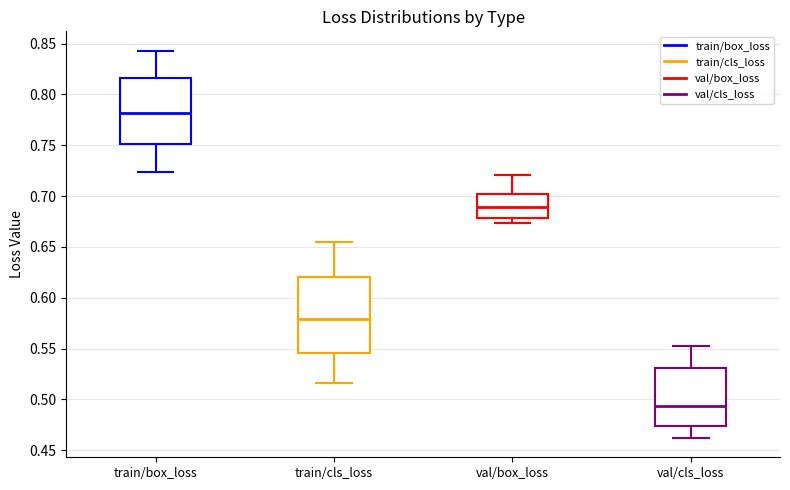

Reading left to right, read every box against the y-axis: the position of its median line, the range the box covers, and the ends of its whiskers. The values are not printed on the chart, so give them approximately, as read against the axis.

train/box_loss: median 0.780, box 0.750 to 0.815, whiskers 0.725 to 0.845
train/cls_loss: median 0.580, box 0.545 to 0.620, whiskers 0.515 to 0.655
val/box_loss: median 0.690, box 0.680 to 0.700, whiskers 0.675 to 0.720
val/cls_loss: median 0.495, box 0.475 to 0.530, whiskers 0.460 to 0.550